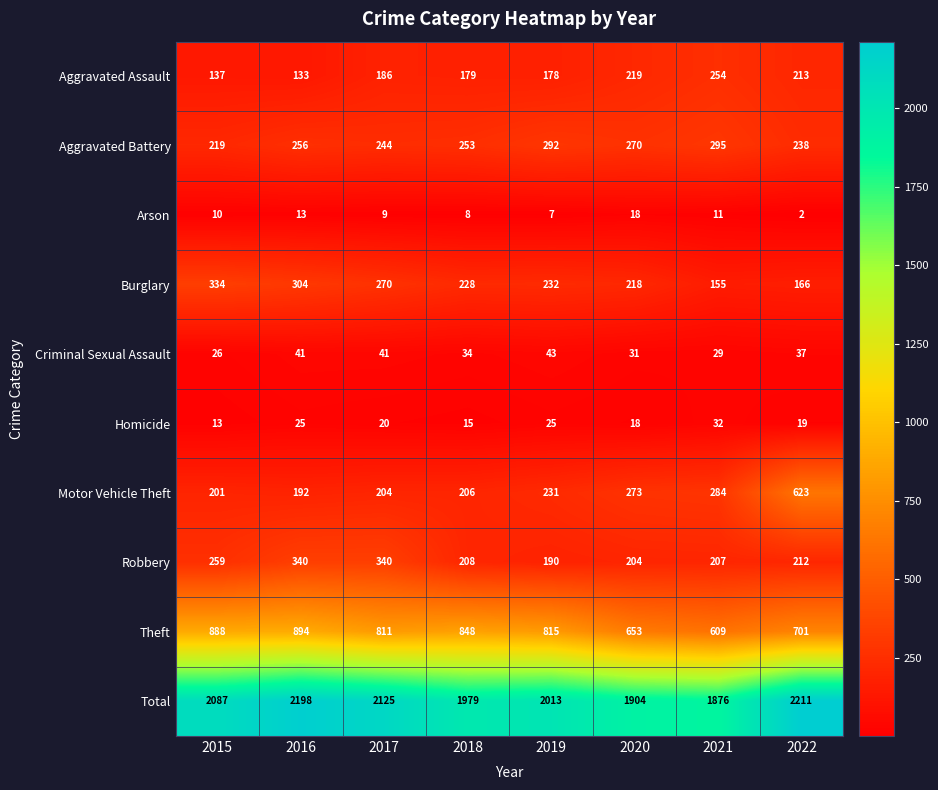

What is the smallest value displayed?

2